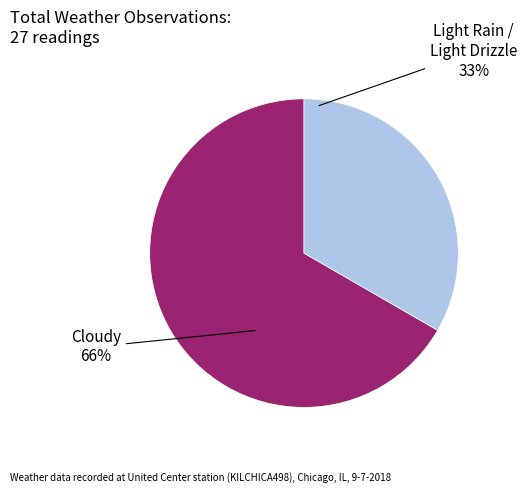

To the nearest percent, what is the difference between the Cloudy and Light Rain / Light Drizzle slice percentages?

33%